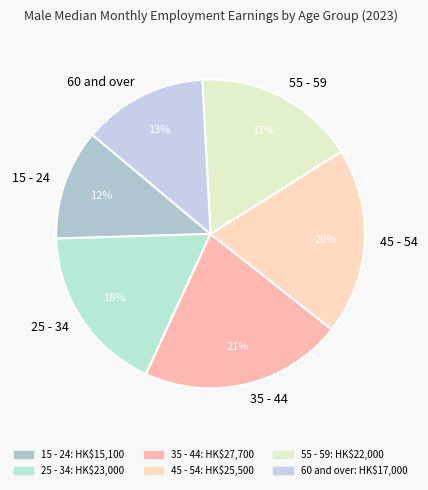

How many segments does this pie chart have?

6